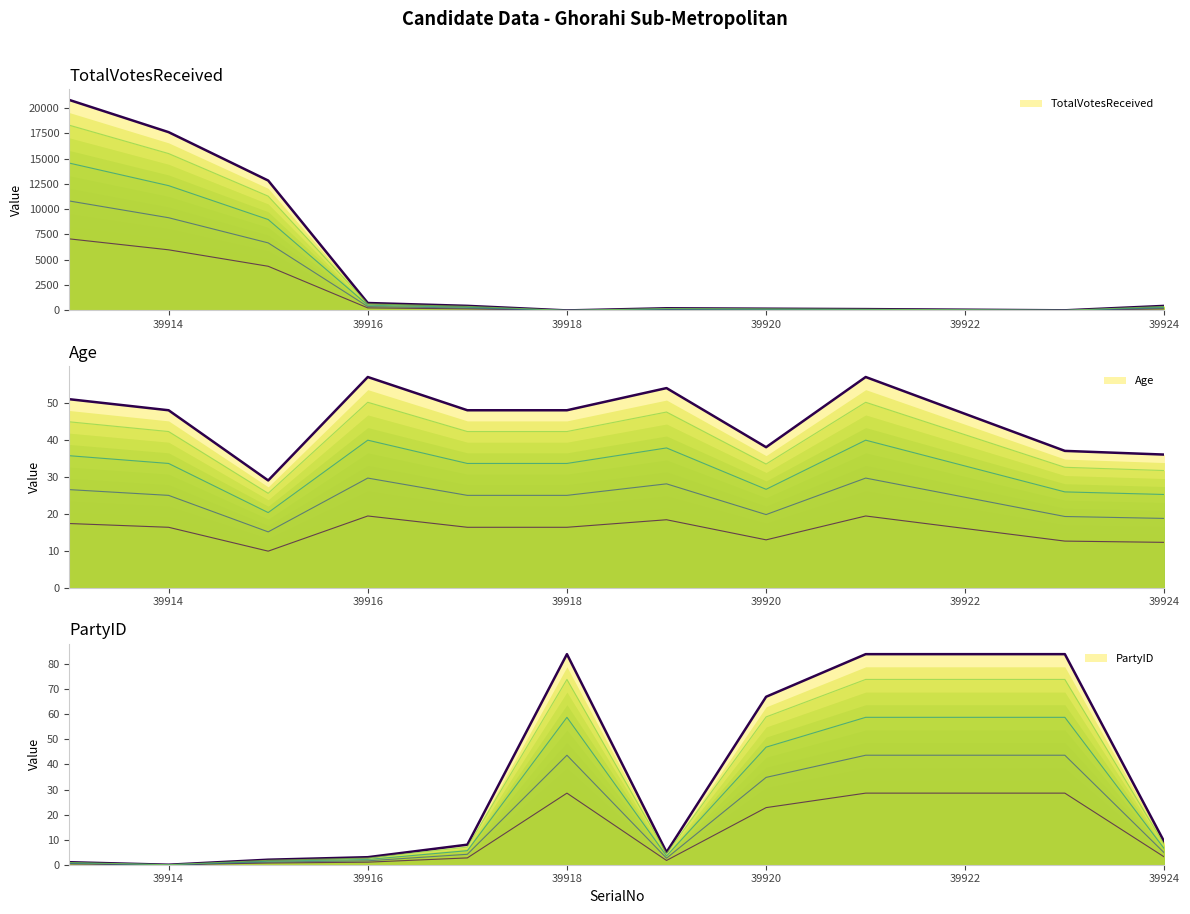

Reading left to right, what are all the values shown in this chart?

TotalVotesReceived: 20792	17603	12824	732	451	0	212	171	130	72	10	448
Age: 51	48	29	57	48	48	54	38	57	47	37	36
PartyID: 1	0	2	3	8	84	5	67	84	84	84	9